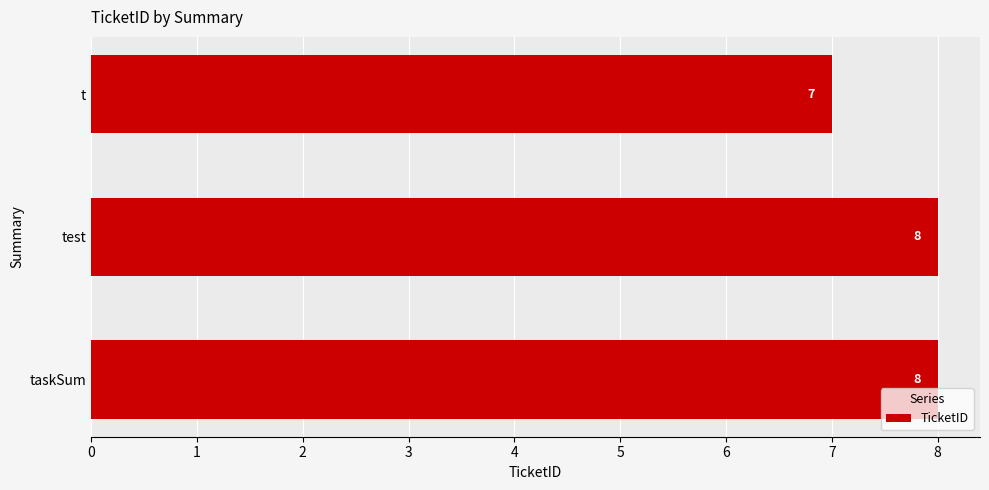

True or false: the data shows 7 at t.

True